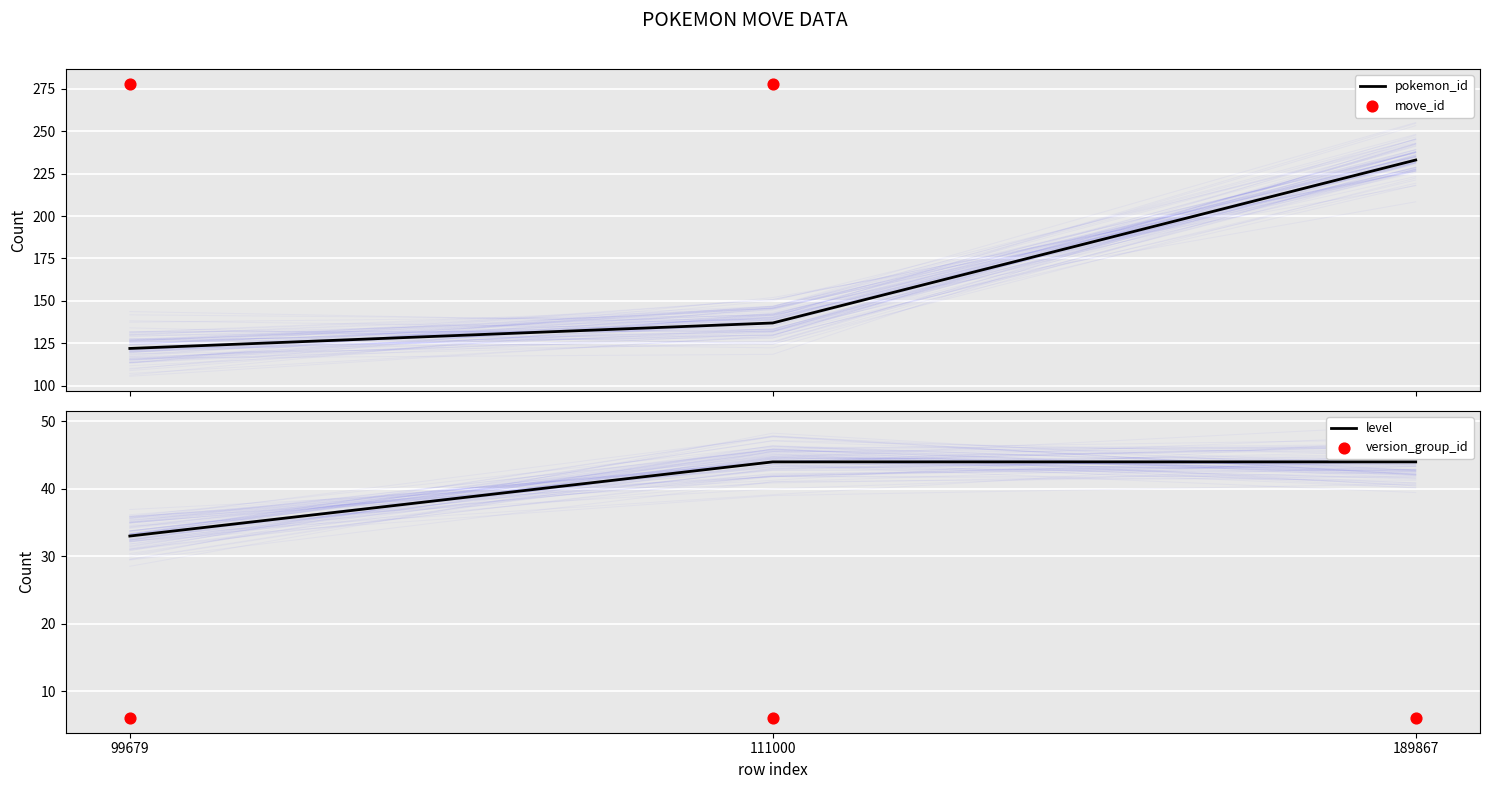

Which series has the largest total across all categories?

move_id